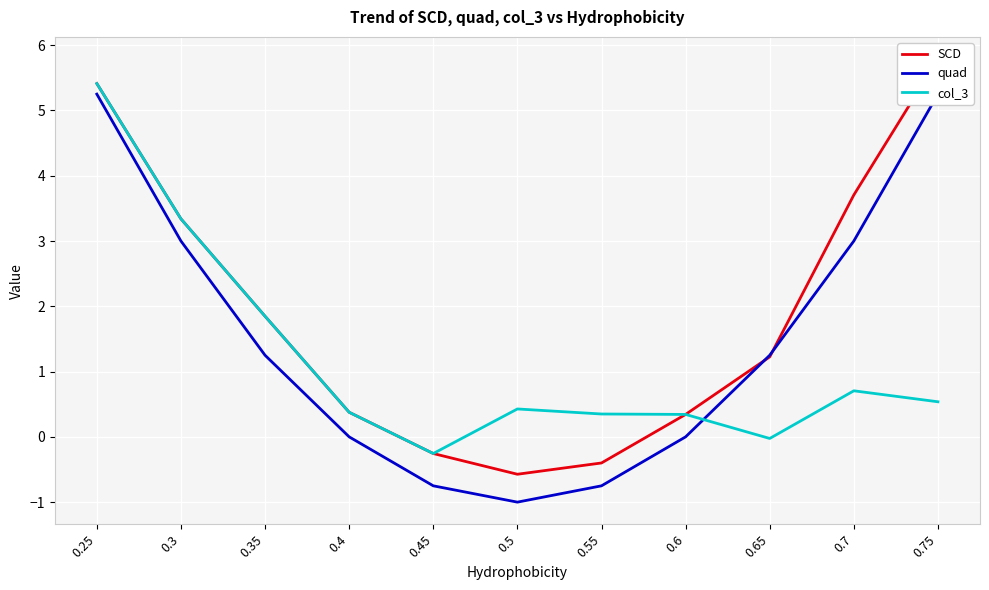

True or false: quad has more than 1 interior local peaks.

False